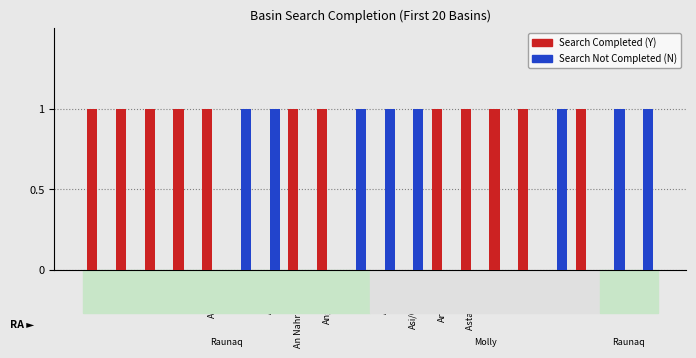

Count the Search Completed (Y) values in the range 0 to 1.

20